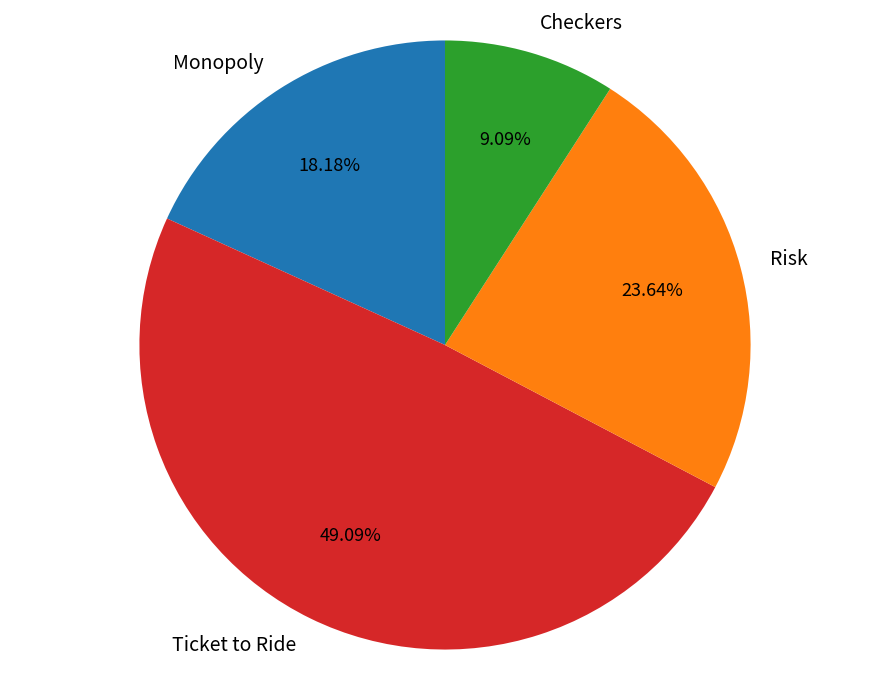

What percentage is the Checkers slice, to the nearest percent?

9%